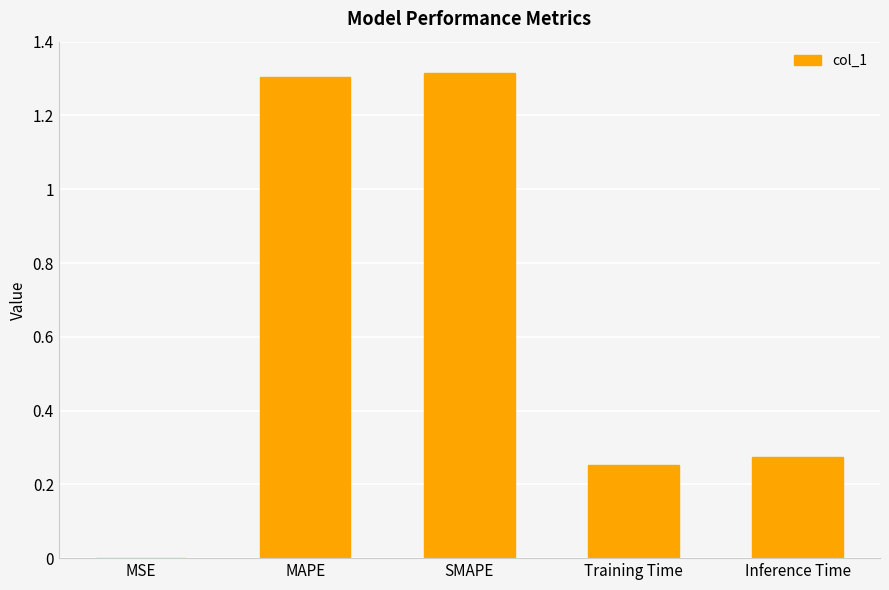

Which has a higher value, MAPE or Training Time?

MAPE